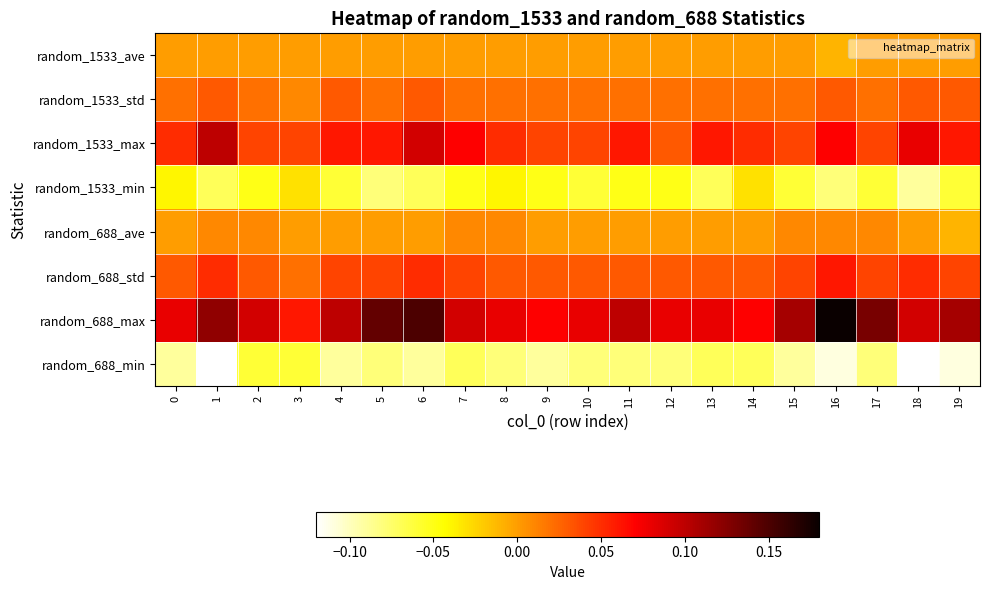

What is the total value across all series at 5?

0.1